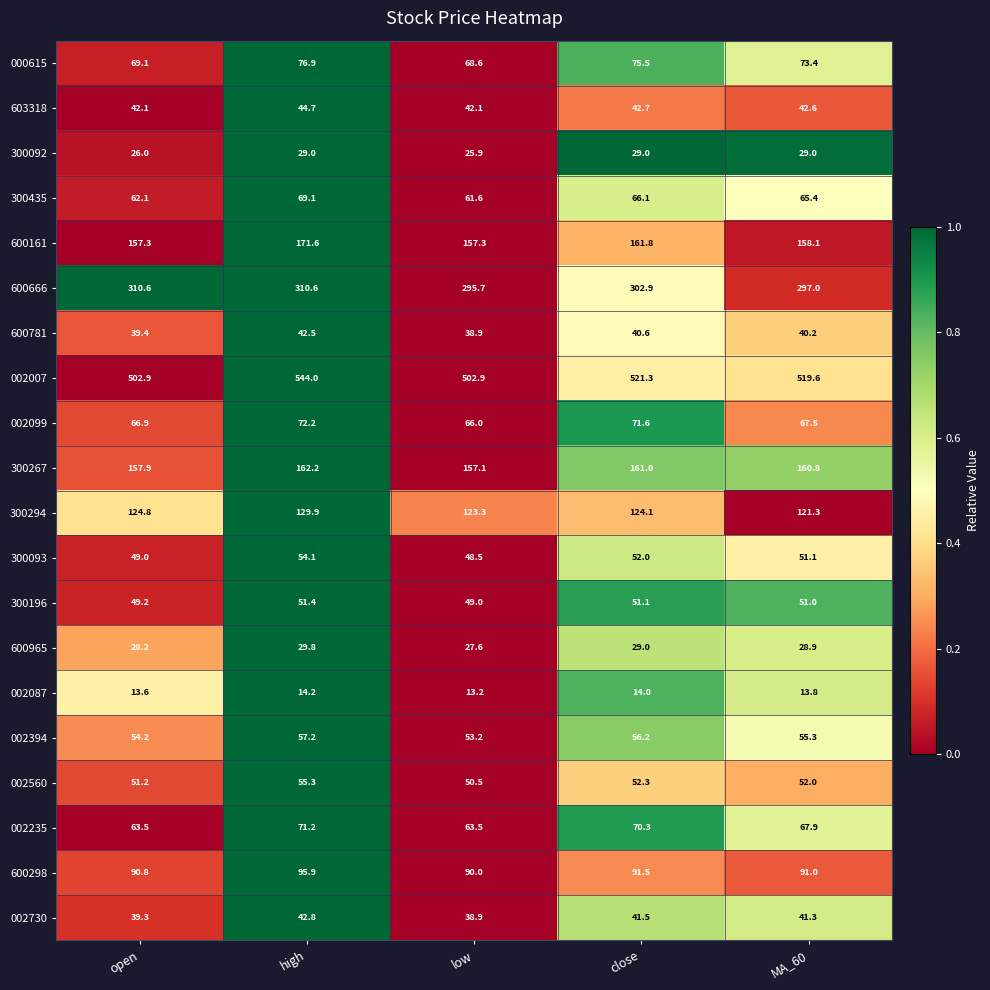

At how many categories does at least one series exceed 182?

5